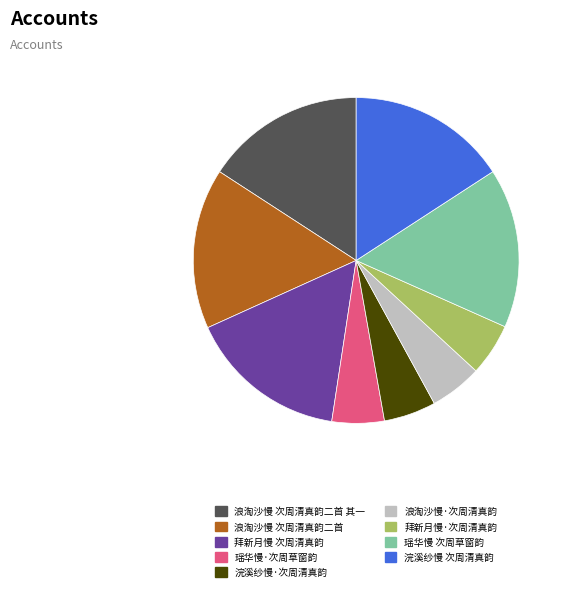

True or false: 拜新月慢 次周清真韵 accounts for 23% of the total.

False